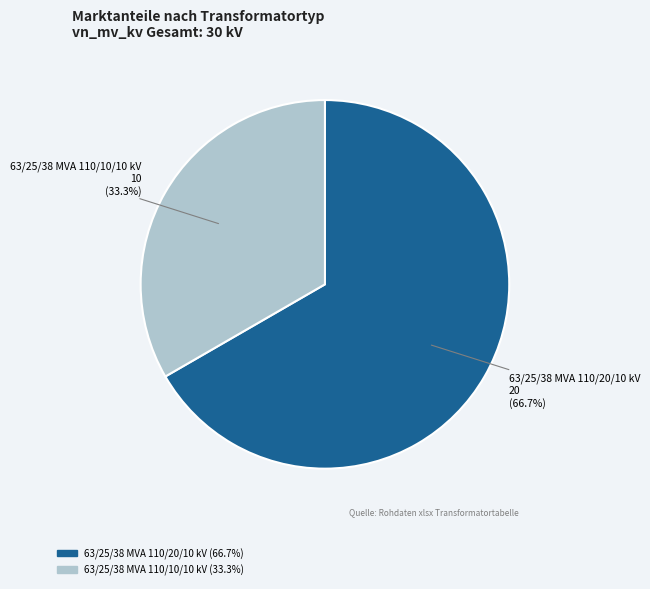

What percentage is NOT represented by 63/25/38 MVA 110/20/10 kV?

33.3%